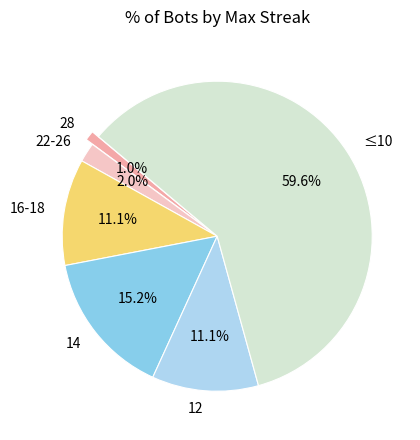

Between 14 and 16-18, which is larger?

14